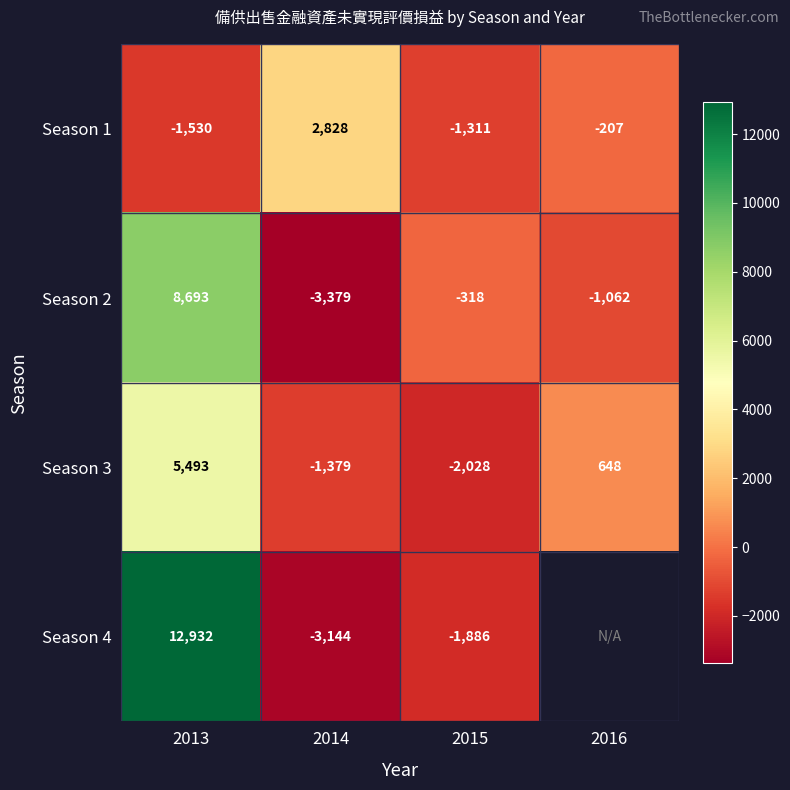

Rank the series at 2013 from highest to lowest value.

Season 4, Season 2, Season 3, Season 1